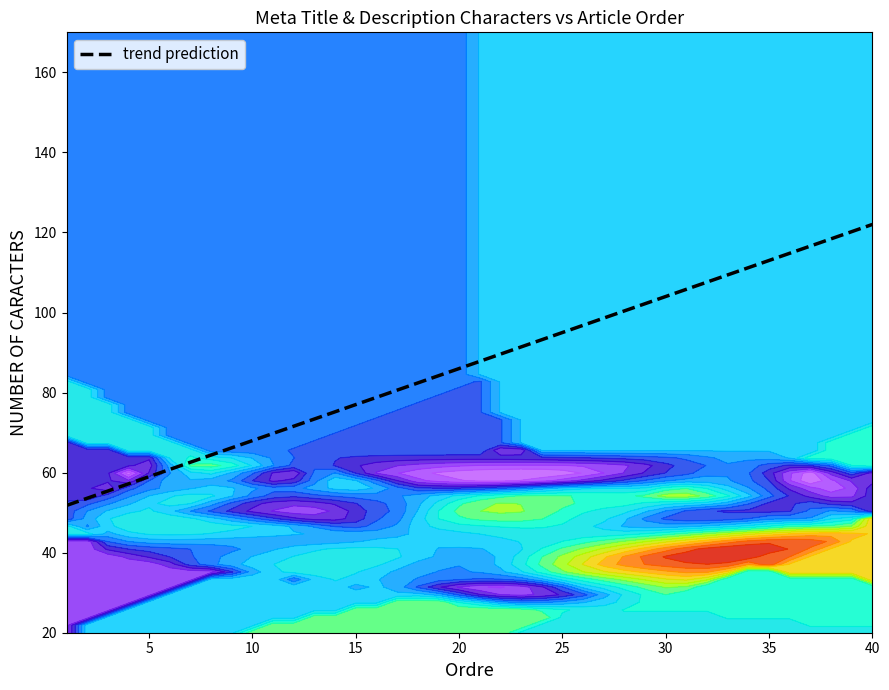

What is the value of the Ordre point at the 11th from the left?

11